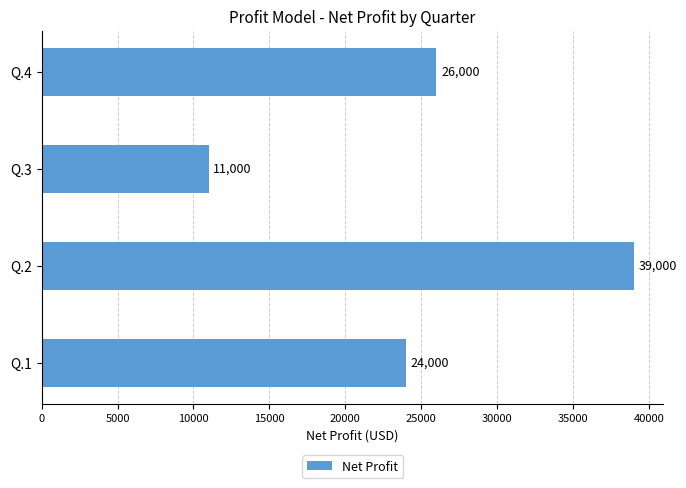

Does the chart contain any negative values?

No